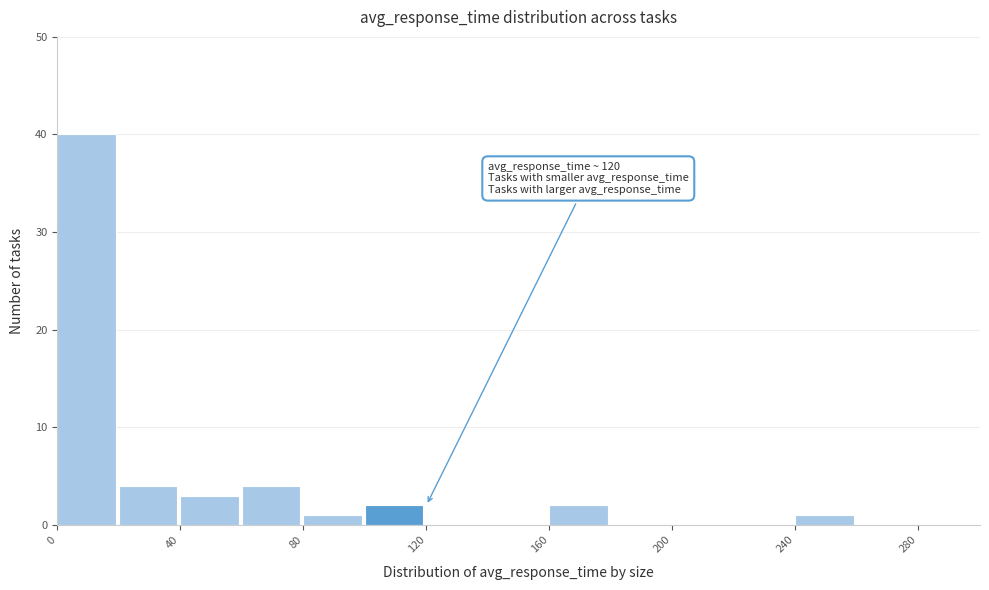

Over which range of the x-axis is the bar tallest?

0 to 20